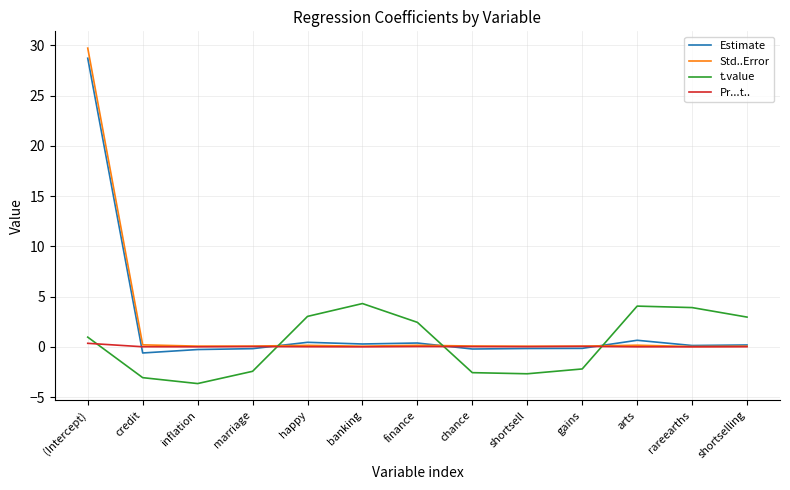

Where is the first local minimum for t.value?

inflation